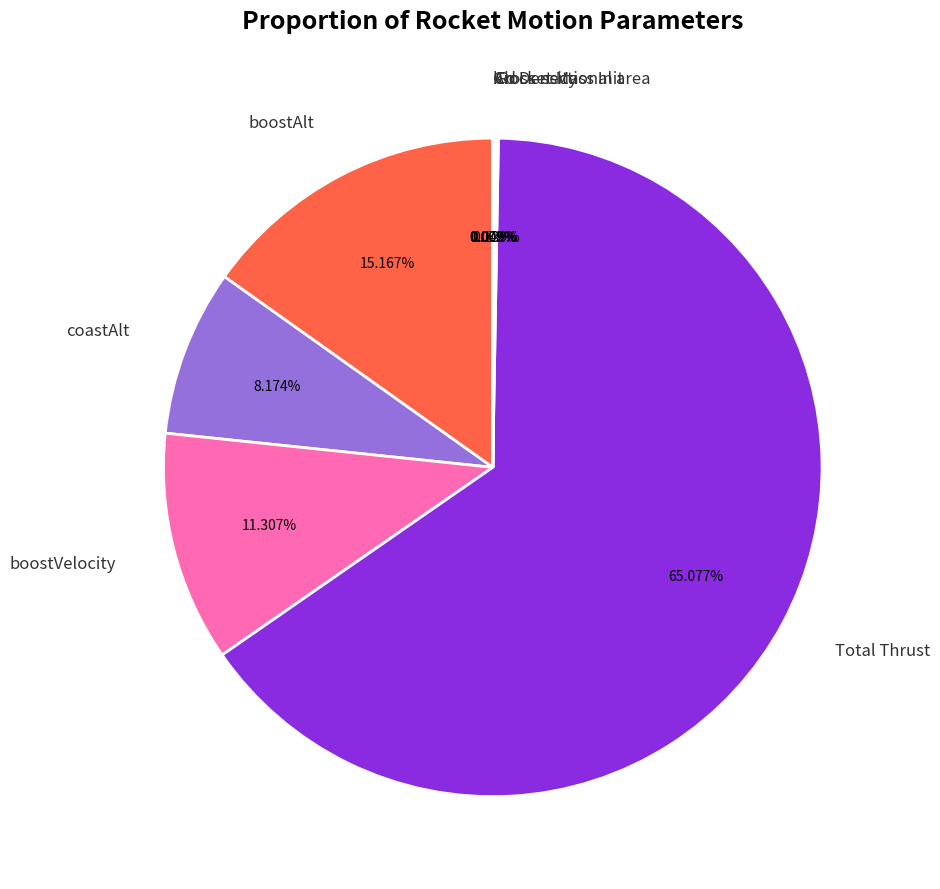

Is there a majority slice in this chart?

Yes